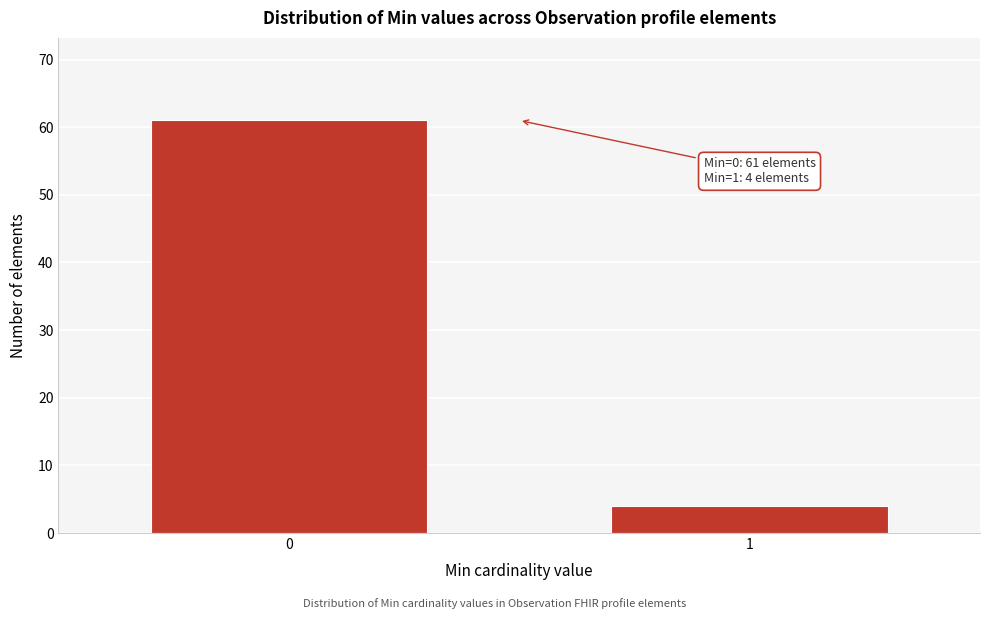

Reading left to right, list all the values displayed in this chart.

0=61	1=4